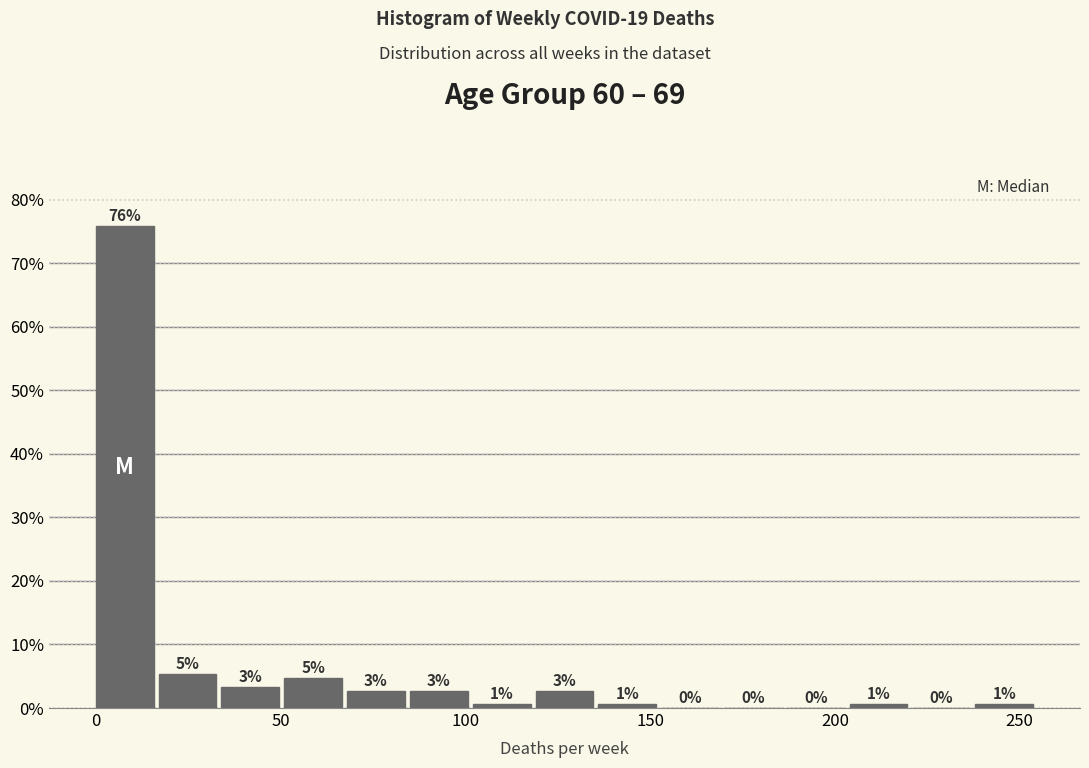

Around what value on the x-axis is the tallest bar? Give the approximate position of its centre, as read against the axis.

10